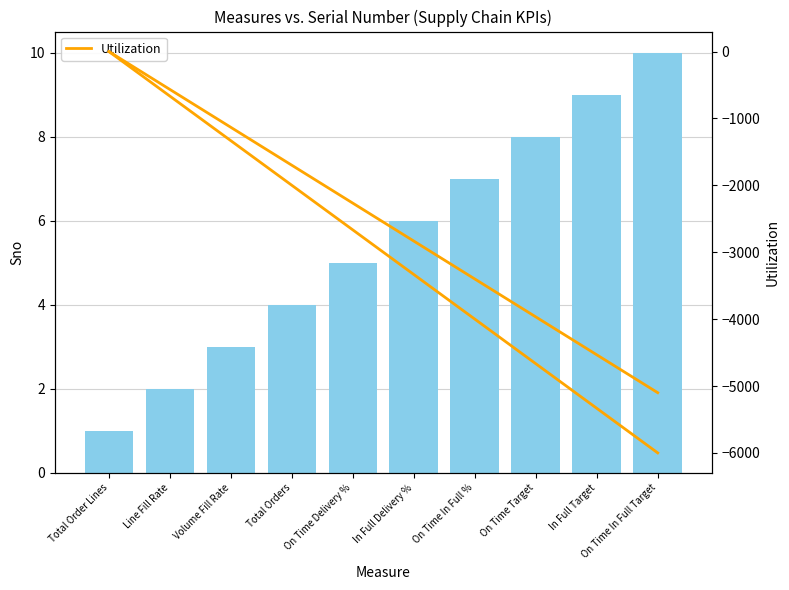

What is the sum of the Utilization values at In Full Target and On Time In Full Target?

-11333.3